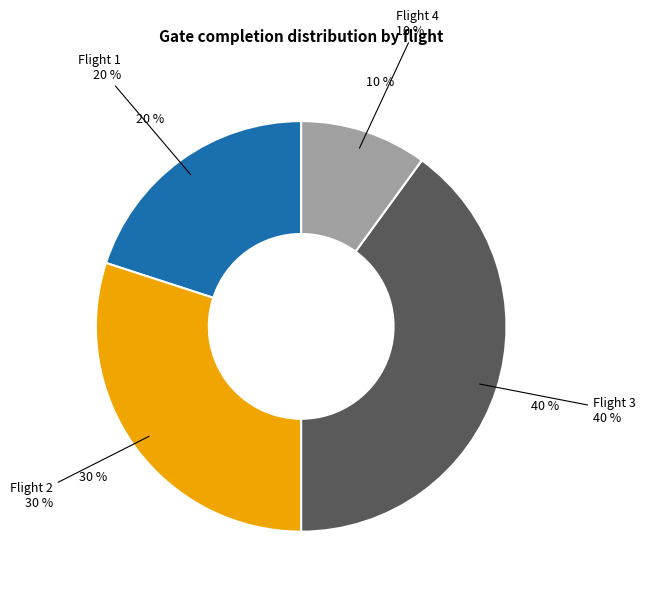

Is it true that Flight 3 is 40% of the pie?

True